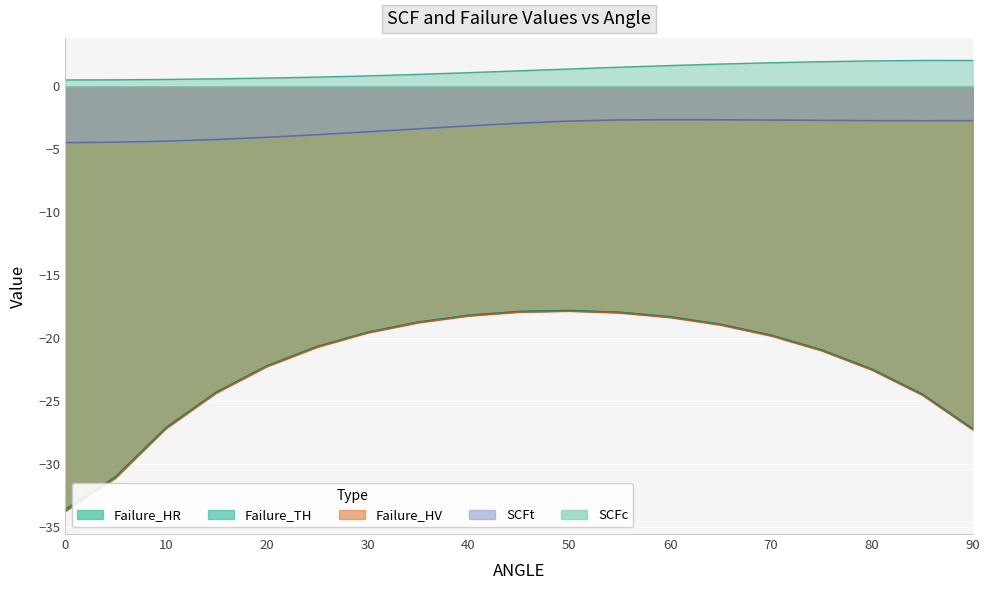

Reading left to right, what are all the values shown in this chart?

SCFt: 0=-4.5	5=-4.4	10=-4.4	15=-4.2	20=-4.0	25=-3.8	30=-3.6	35=-3.4	40=-3.1	45=-2.9	50=-2.8	55=-2.7	60=-2.6	65=-2.7	70=-2.7	75=-2.7	80=-2.7	85=-2.7	90=-2.7
SCFc: 0=0.5	5=0.5	10=0.6	15=0.6	20=0.7	25=0.7	30=0.8	35=1.0	40=1.1	45=1.2	50=1.4	55=1.5	60=1.7	65=1.8	70=1.9	75=2.0	80=2.0	85=2.1	90=2.1
Failure_HR: 0=-33.8	5=-31.1	10=-27.2	15=-24.3	20=-22.3	25=-20.7	30=-19.6	35=-18.8	40=-18.2	45=-17.9	50=-17.8	55=-18.0	60=-18.3	65=-18.9	70=-19.8	75=-20.9	80=-22.5	85=-24.5	90=-27.2
Failure_TH: 0=-33.6	5=-31.0	10=-27.1	15=-24.3	20=-22.2	25=-20.7	30=-19.5	35=-18.7	40=-18.2	45=-17.9	50=-17.8	55=-18.0	60=-18.3	65=-18.9	70=-19.8	75=-20.9	80=-22.5	85=-24.5	90=-27.2
Failure_HV: 0=-33.8	5=-31.1	10=-27.2	15=-24.4	20=-22.3	25=-20.7	30=-19.6	35=-18.8	40=-18.3	45=-18.0	50=-17.9	55=-18.0	60=-18.4	65=-19.0	70=-19.8	75=-21.0	80=-22.6	85=-24.6	90=-27.3